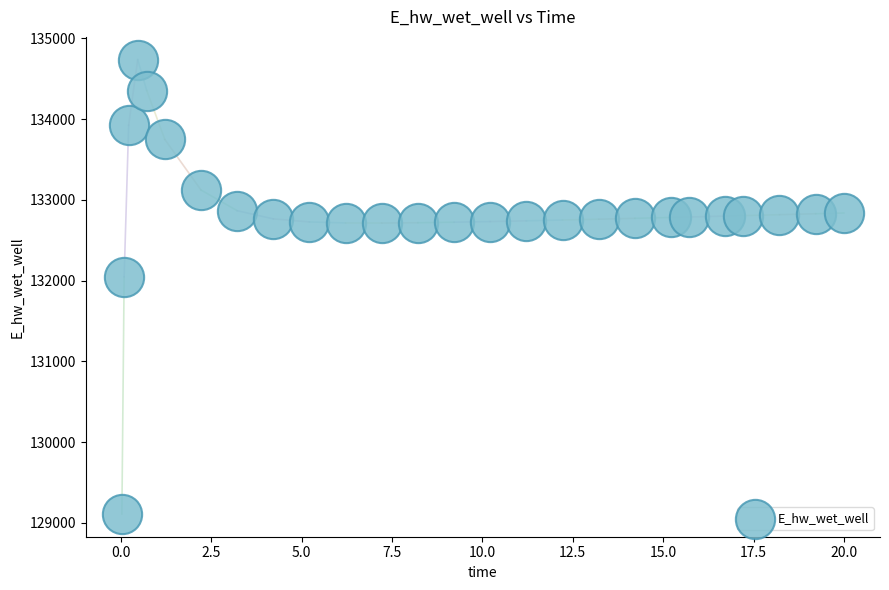

What is the range of X values (max minus min)?

20.0